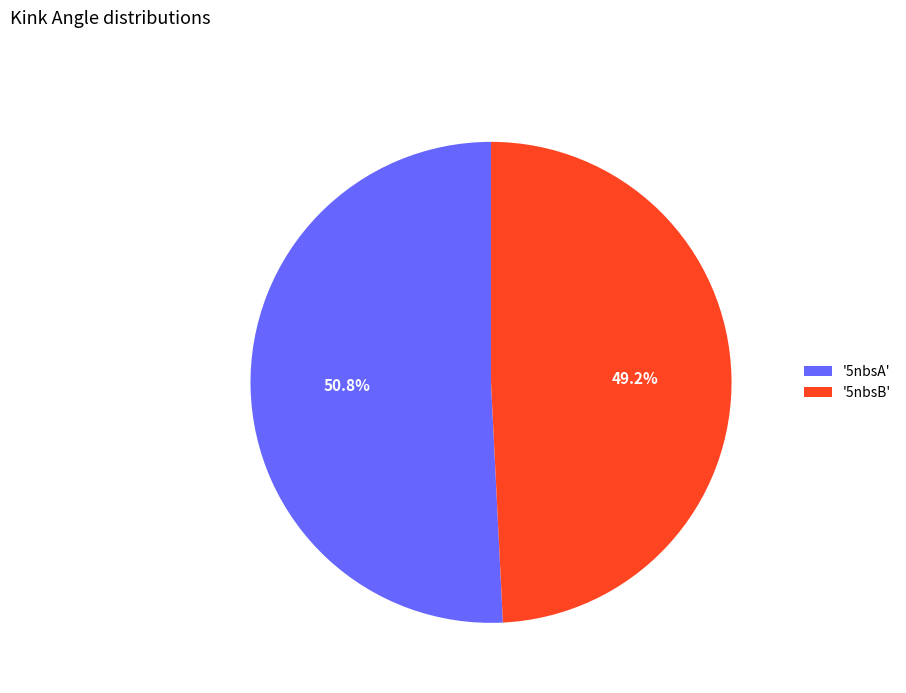

How many slices are in this pie chart?

2